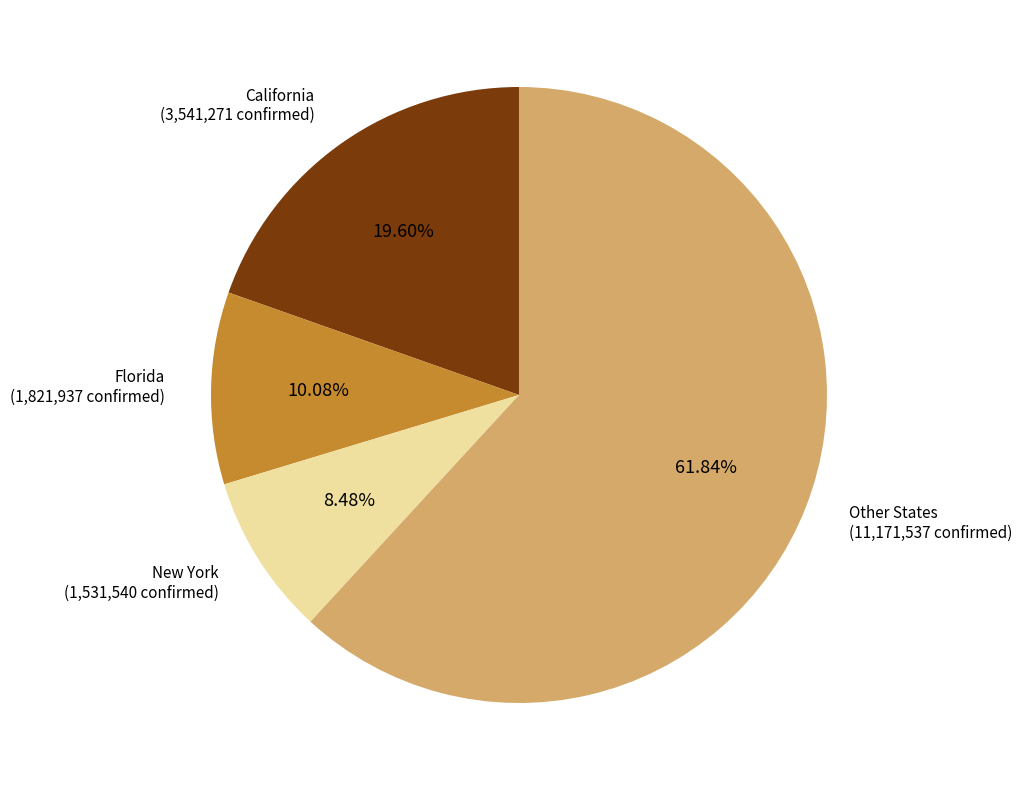

Which slice represents more than half of the pie?

Other States